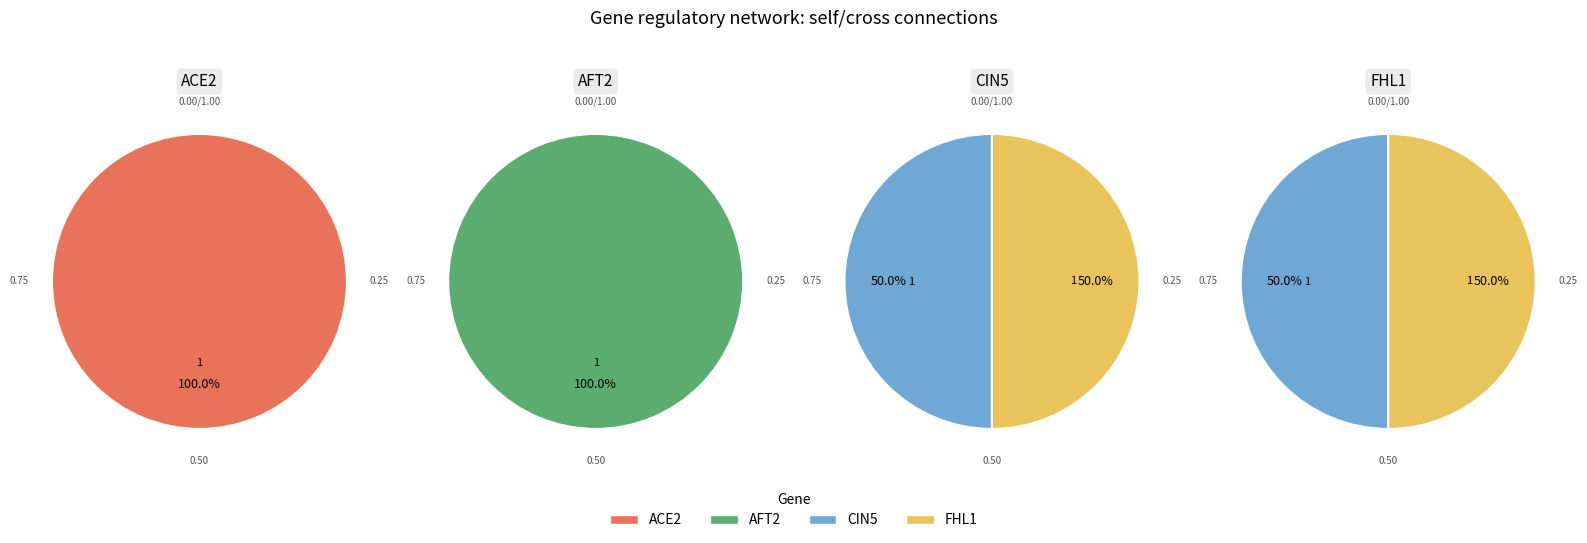

Is it true that FHL1 is 43% of the pie?

False